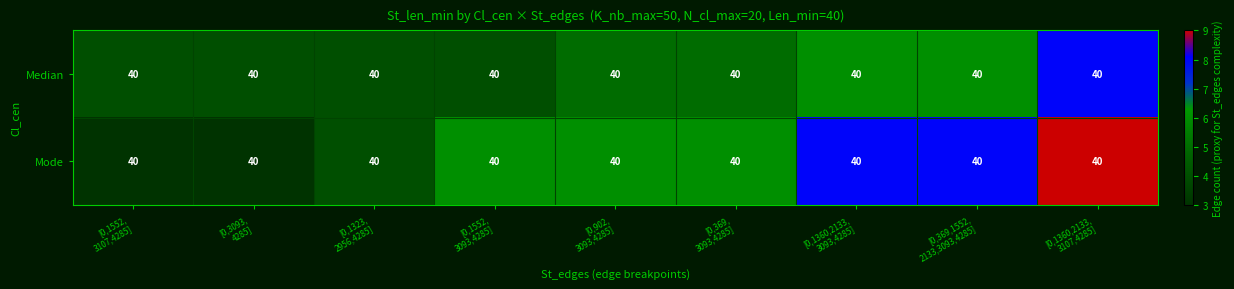

Reading right to left, transcribe all the data shown in this chart.

Median: [0,1360,2133,
3107,4285]=40	[0,369,1552,
2133,3093,4285]=40	[0,1360,2133,
3093,4285]=40	[0,369,
3093,4285]=40	[0,902,
3093,4285]=40	[0,1552,
3093,4285]=40	[0,1323,
2956,4285]=40	[0,3093,
4285]=40	[0,1552,
3107,4285]=40
Mode: [0,1360,2133,
3107,4285]=40	[0,369,1552,
2133,3093,4285]=40	[0,1360,2133,
3093,4285]=40	[0,369,
3093,4285]=40	[0,902,
3093,4285]=40	[0,1552,
3093,4285]=40	[0,1323,
2956,4285]=40	[0,3093,
4285]=40	[0,1552,
3107,4285]=40